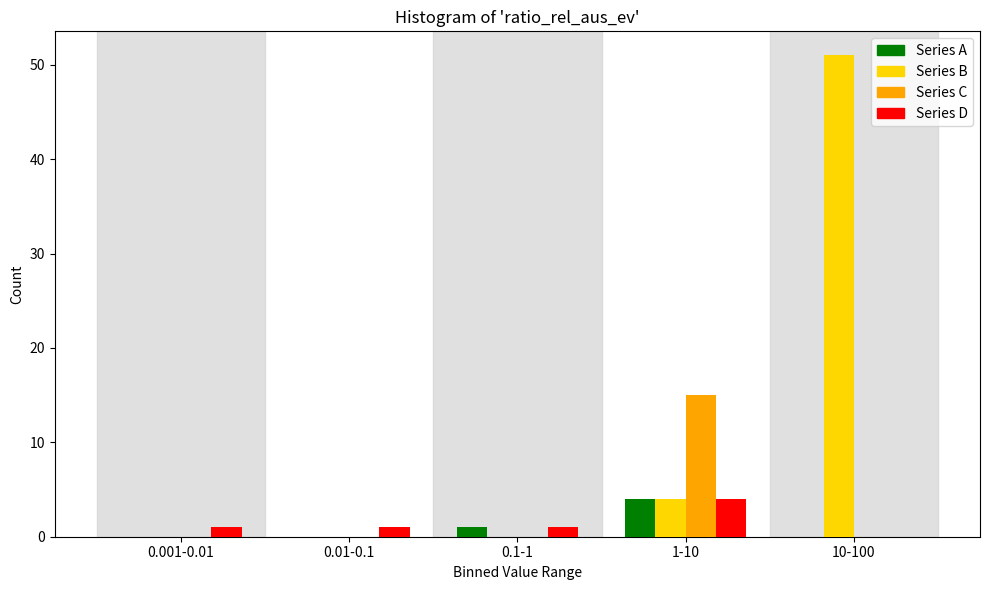

Reading left to right, extract all data points from this chart.

Series A: 0.001-0.01=0	0.01-0.1=0	0.1-1=1	1-10=4	10-100=0
Series B: 0.001-0.01=0	0.01-0.1=0	0.1-1=0	1-10=4	10-100=51
Series C: 0.001-0.01=0	0.01-0.1=0	0.1-1=0	1-10=15	10-100=0
Series D: 0.001-0.01=1	0.01-0.1=1	0.1-1=1	1-10=4	10-100=0